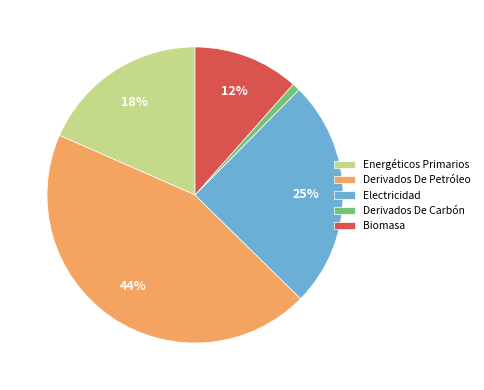

Rank the categories by value from highest to lowest.

Derivados De Petróleo, Electricidad, Energéticos Primarios, Biomasa, Derivados De Carbón